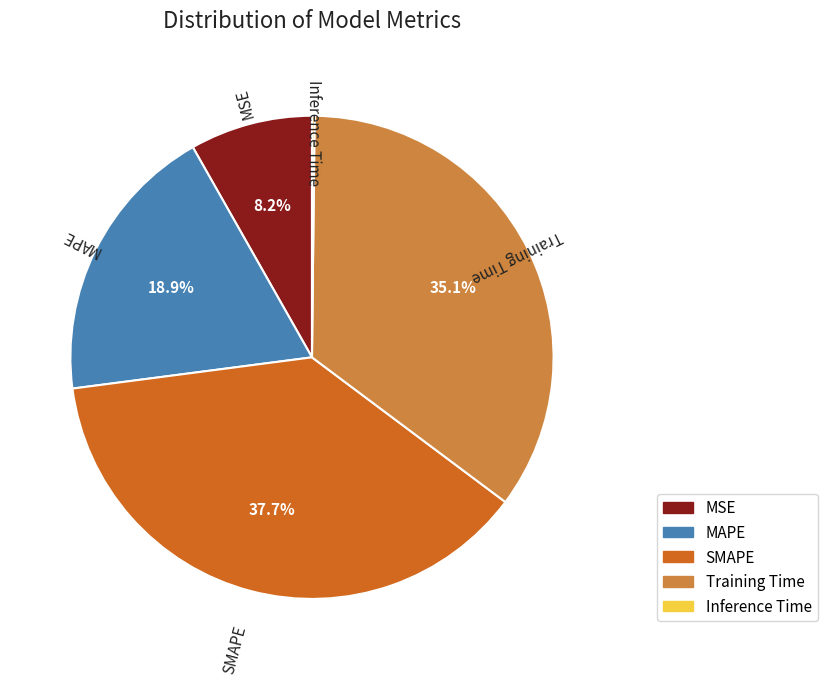

What is the largest slice in the pie chart?

SMAPE